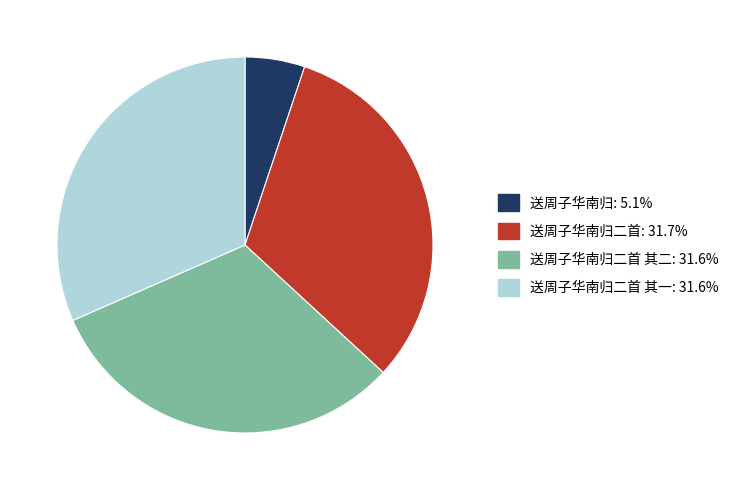

Is there any slice that represents more than half of the pie?

No